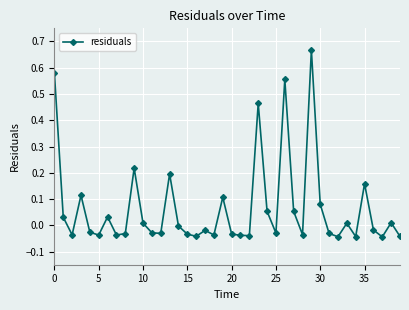

What is the sum of all values?

2.6